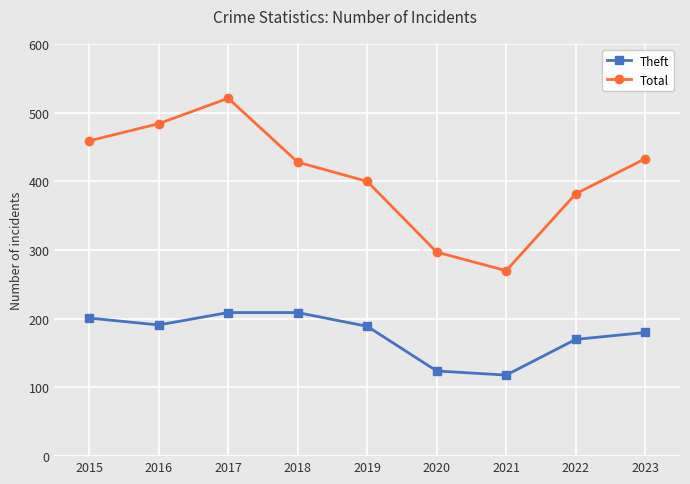

Where is the first local minimum for Theft?

2016